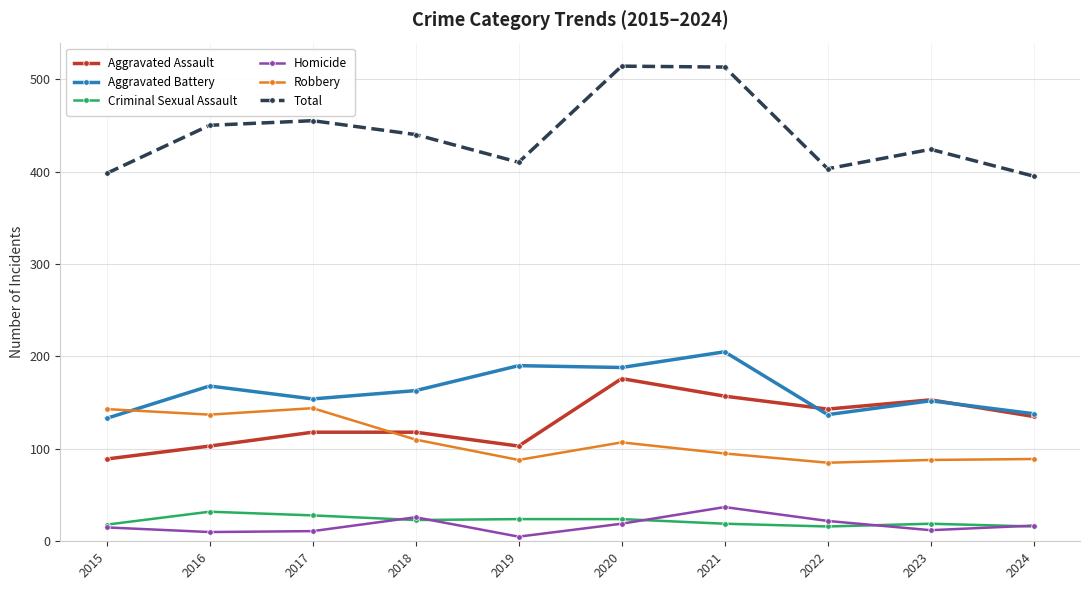

What is the value of the Homicide point at the 5th from the left?

5